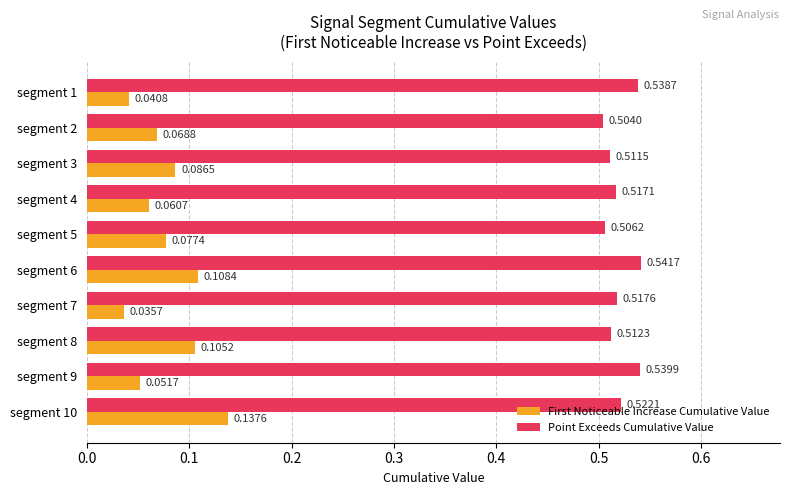

What is the difference between the highest and lowest values at segment 10?

0.4